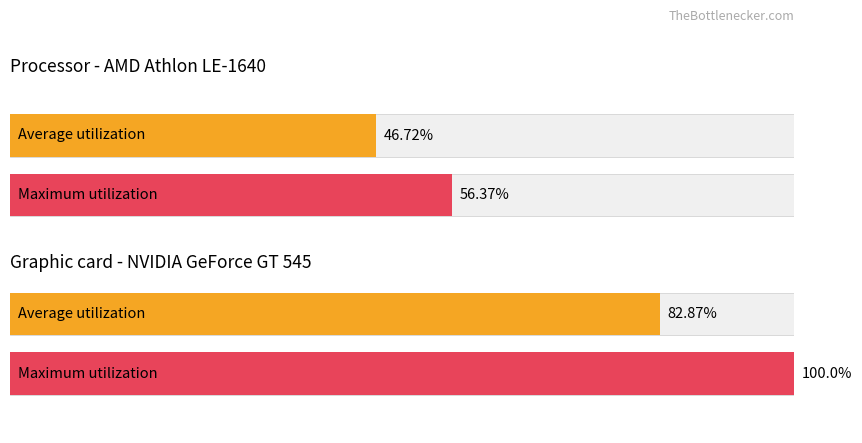

What is the total value across all series at source_state (avg)?

103.1